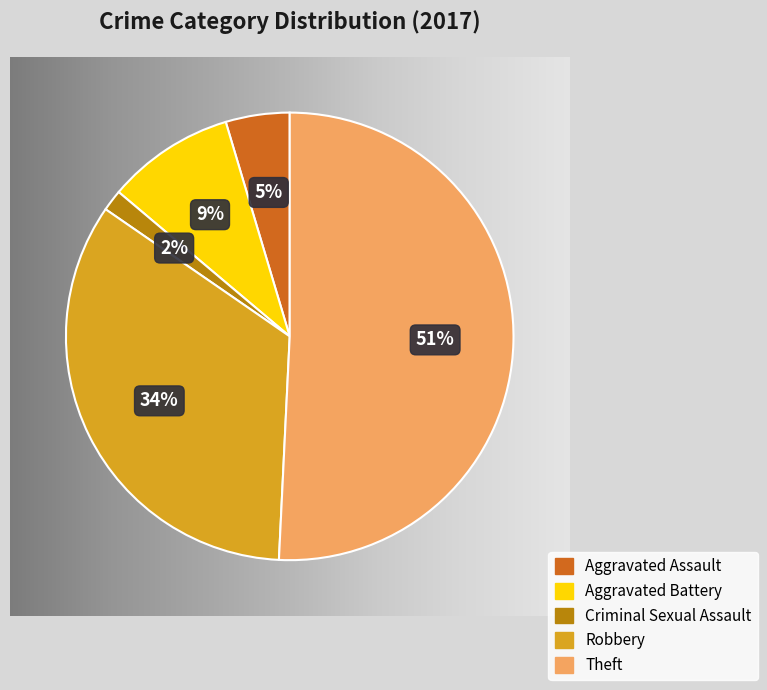

To the nearest percent, what is the difference between the largest and smallest slice percentages?

49%